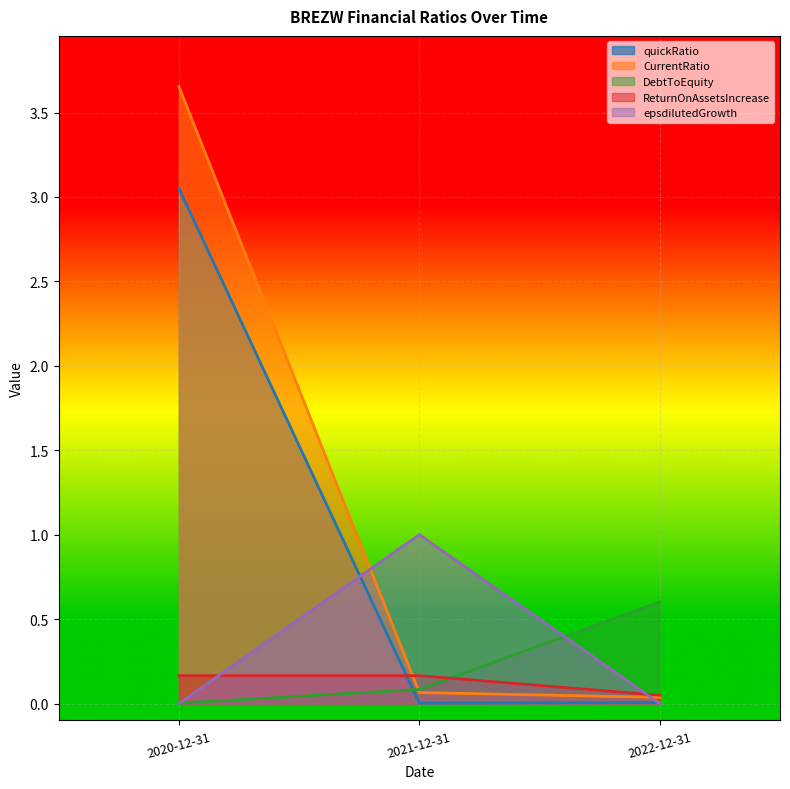

True or false: CurrentRatio has a value of 3.7 at 2020-12-31.

True